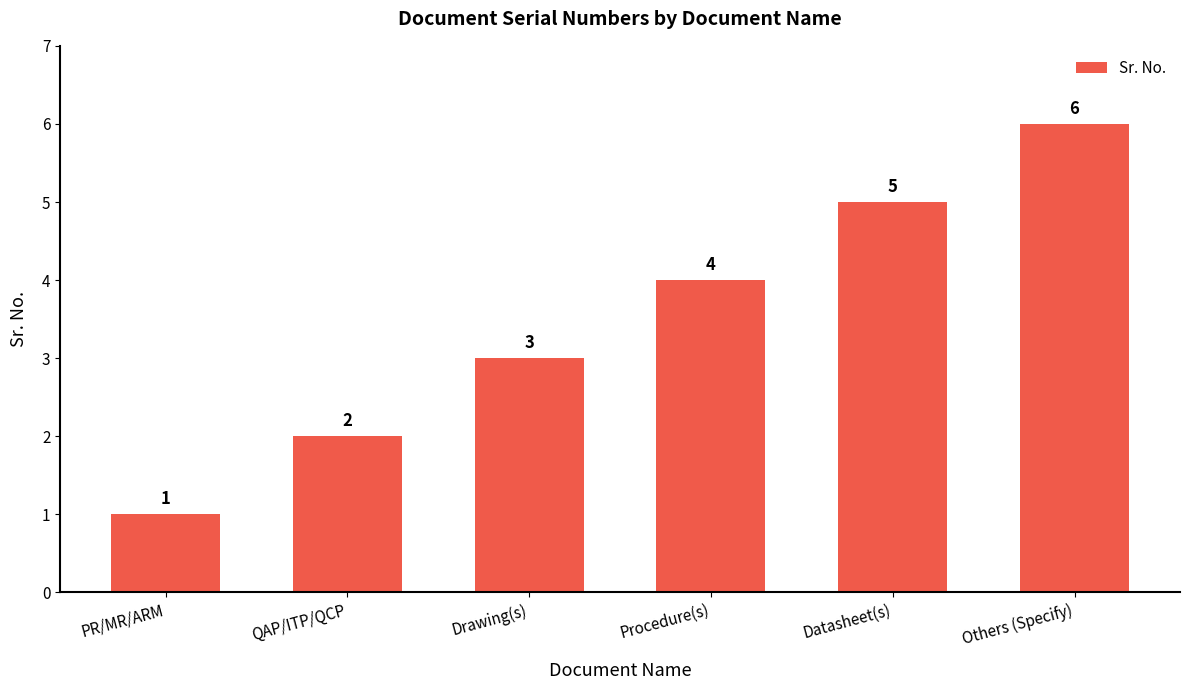

What is the value of the 3rd bar from the left?

3